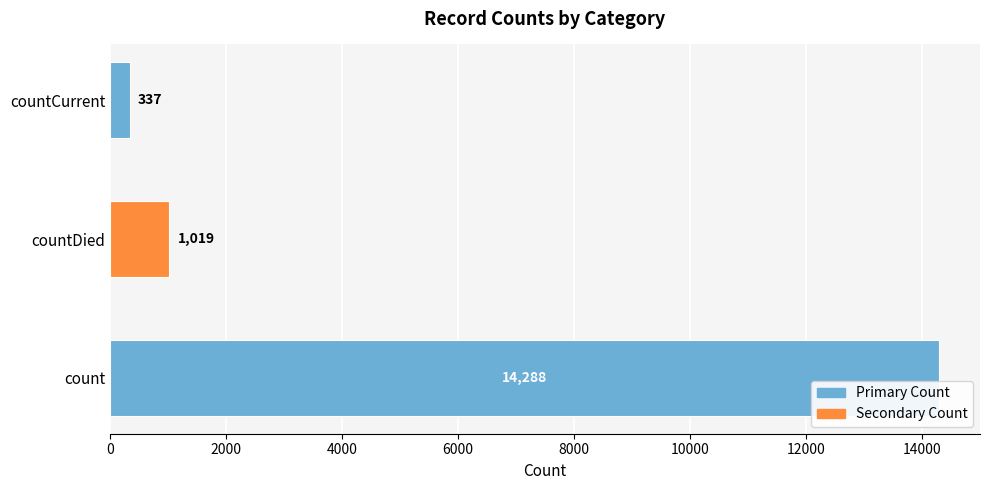

Reading top to bottom, extract all data points from this chart.

337	1019	14288